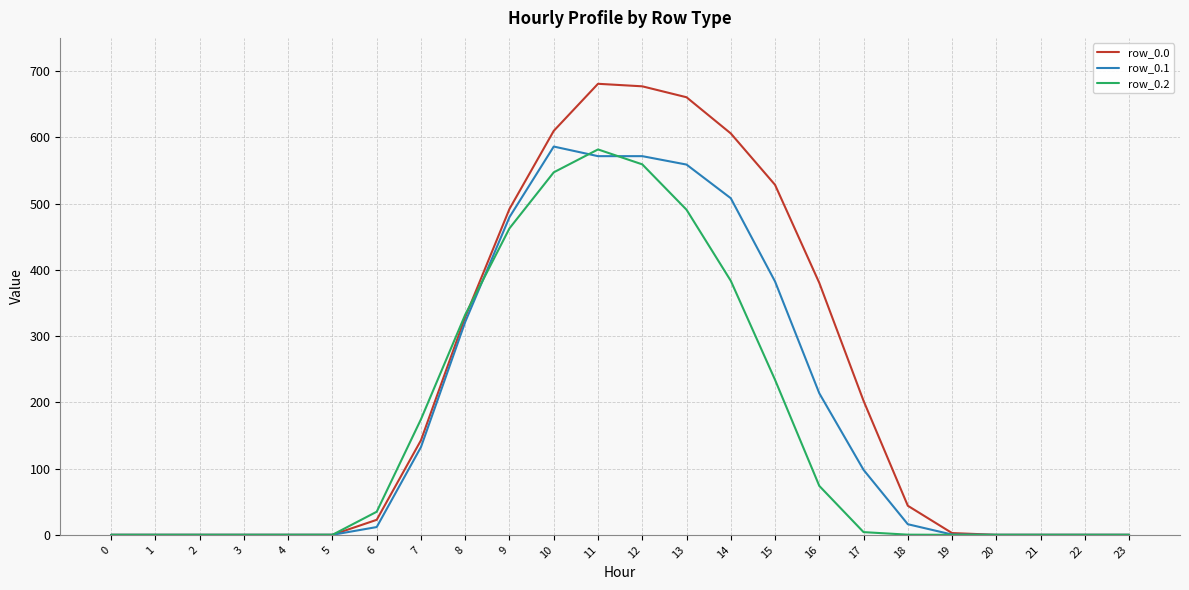

Count the number of data series in this chart.

3